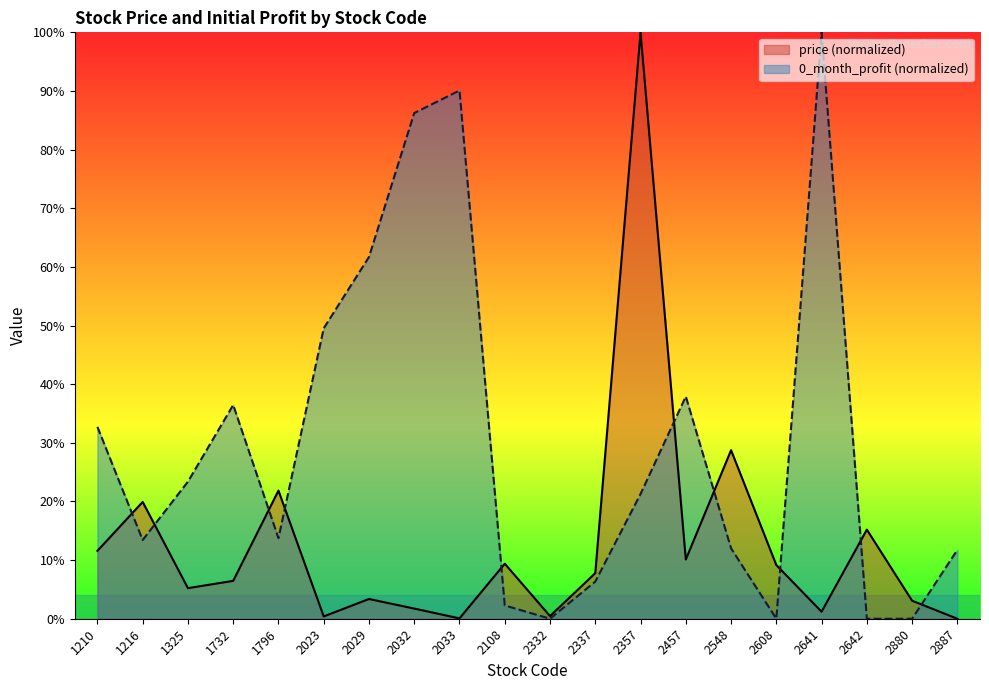

What is the maximum value shown in the chart?

1.0